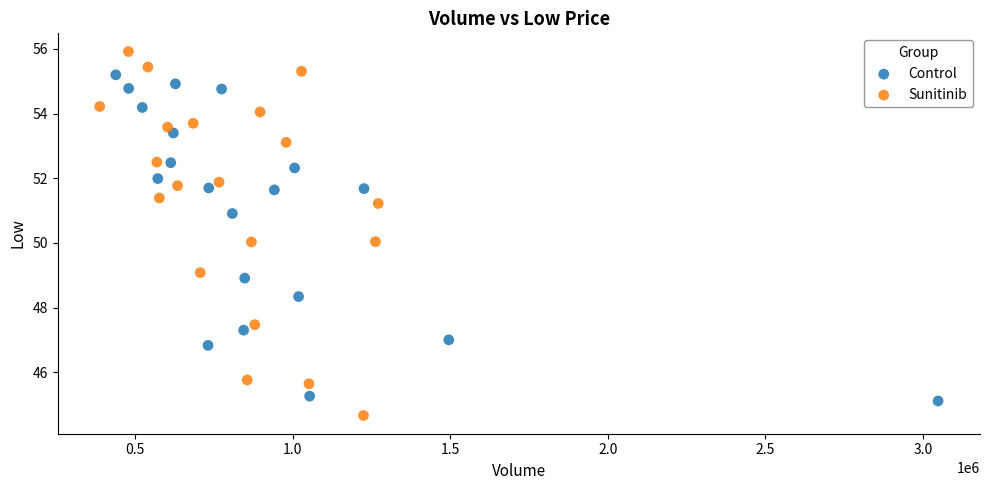

Which series has the largest Y range (max minus min)?

Sunitinib